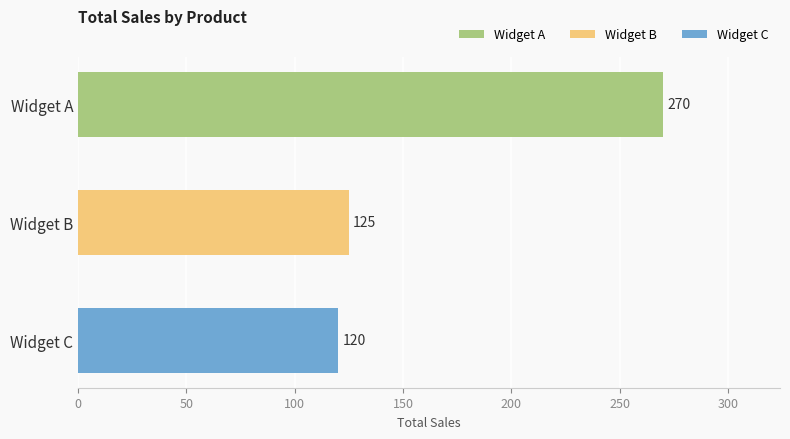

List the labels in order of value, largest first.

Widget A, Widget B, Widget C